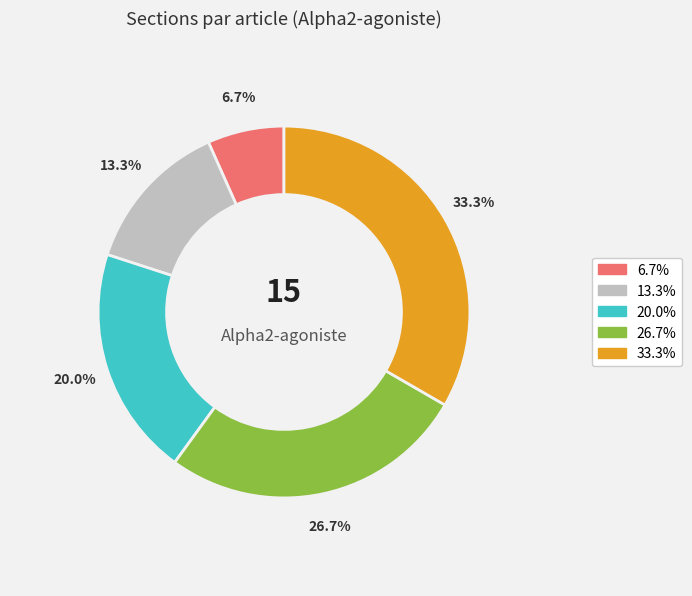

Count the number of slices in the pie.

5